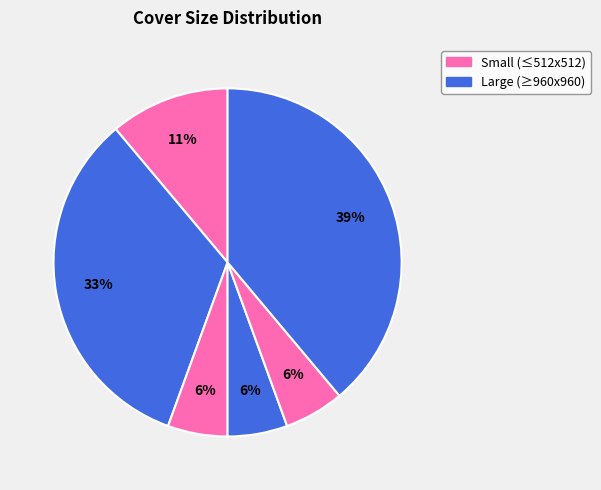

How many segments does this pie chart have?

6